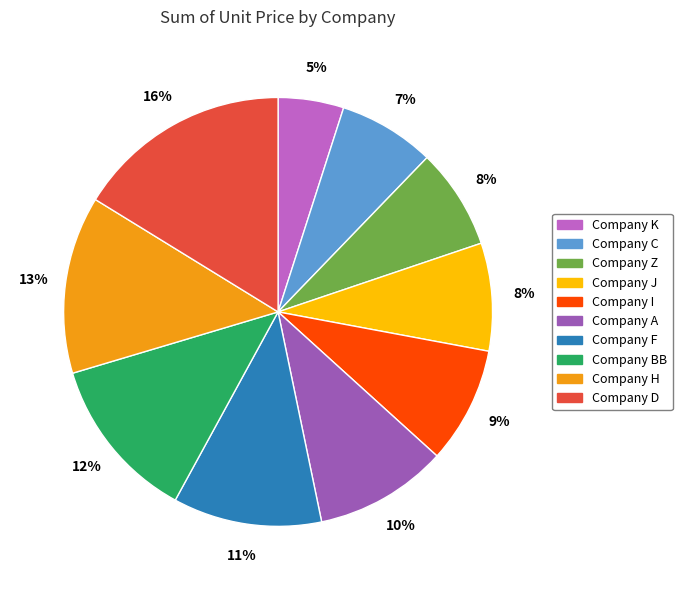

Does Company A account for over 50% of the chart?

No